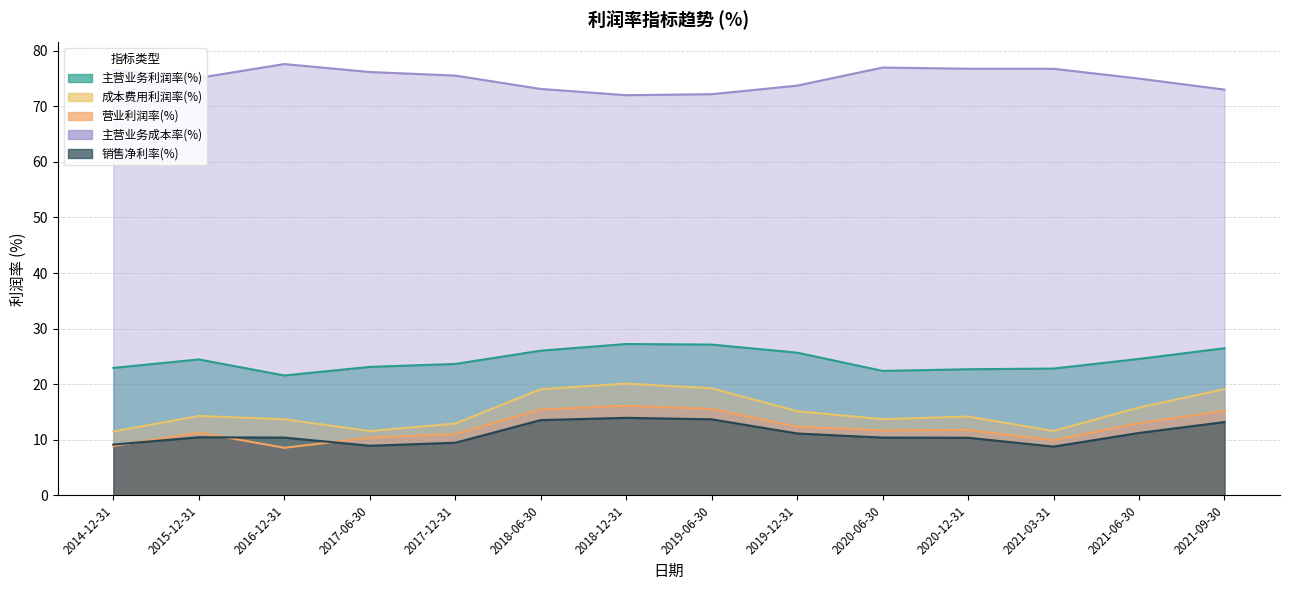

What is the difference between the maximum and minimum values in the 营业利润率(%) series?

7.6